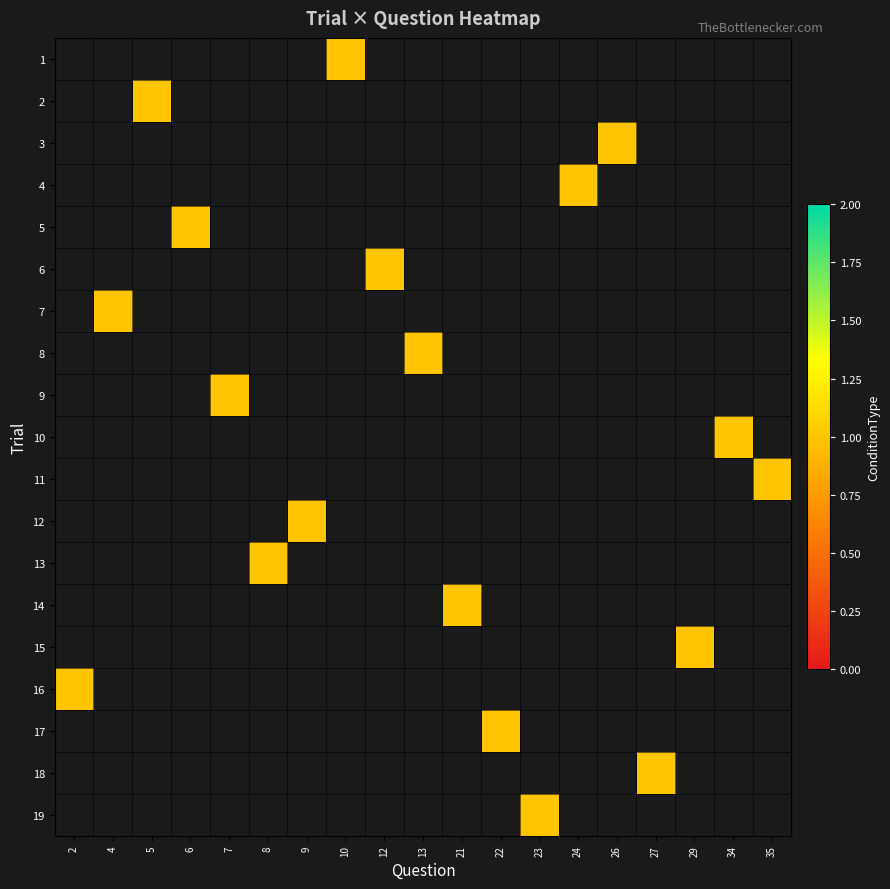

Count the number of categories in the chart.

19